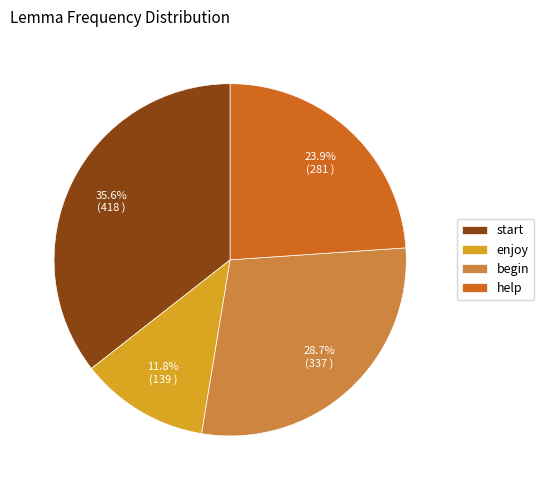

What is the smallest slice in the pie chart?

enjoy